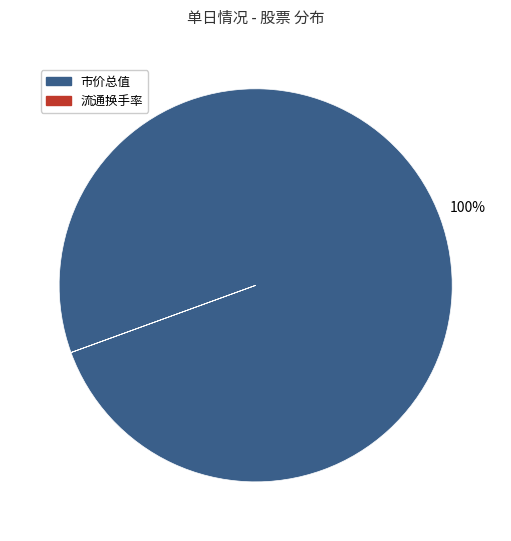

Is there a majority slice in this chart?

Yes